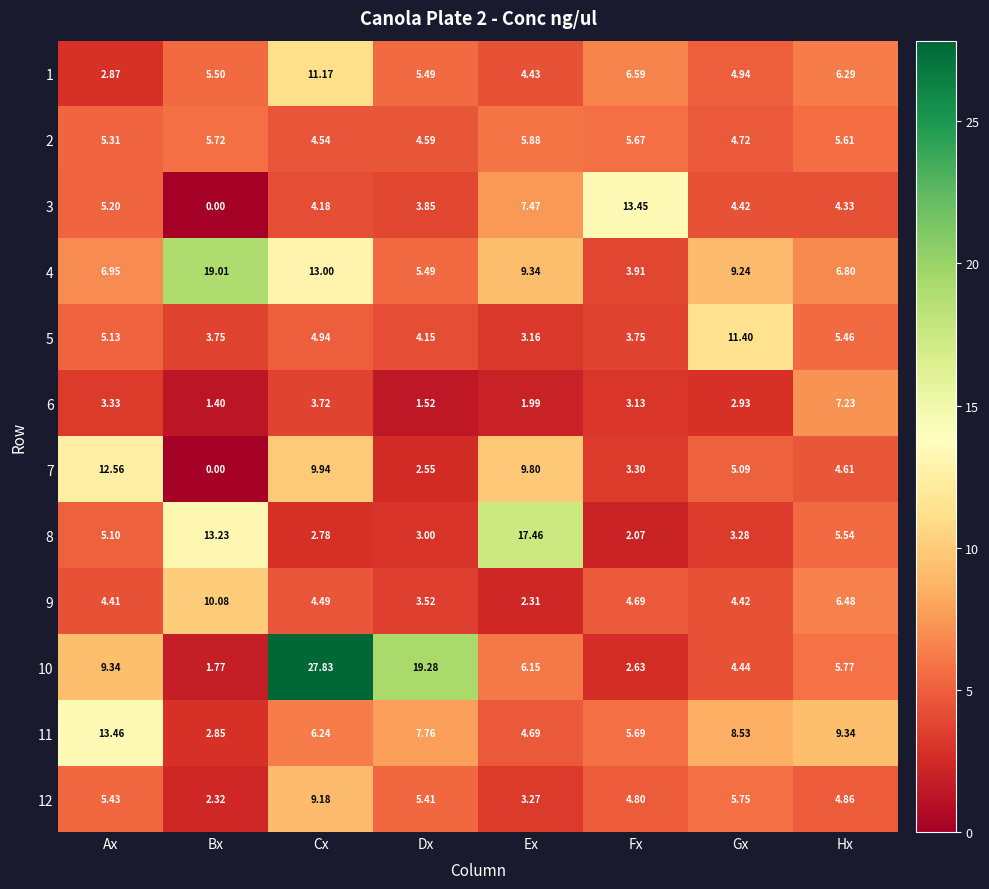

Which series has the widest spread of values?

10